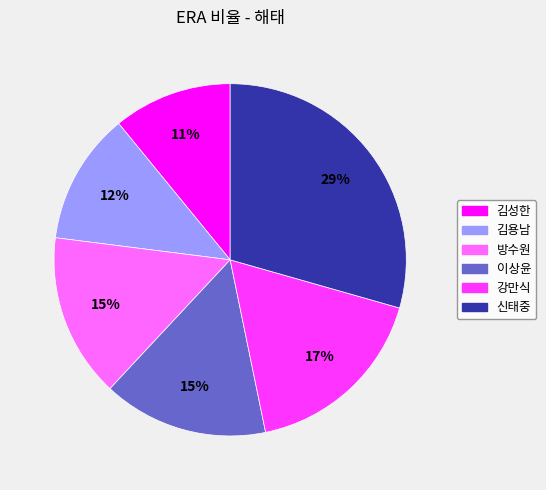

The 이상윤 slice represents 8% of the pie. True or false?

False